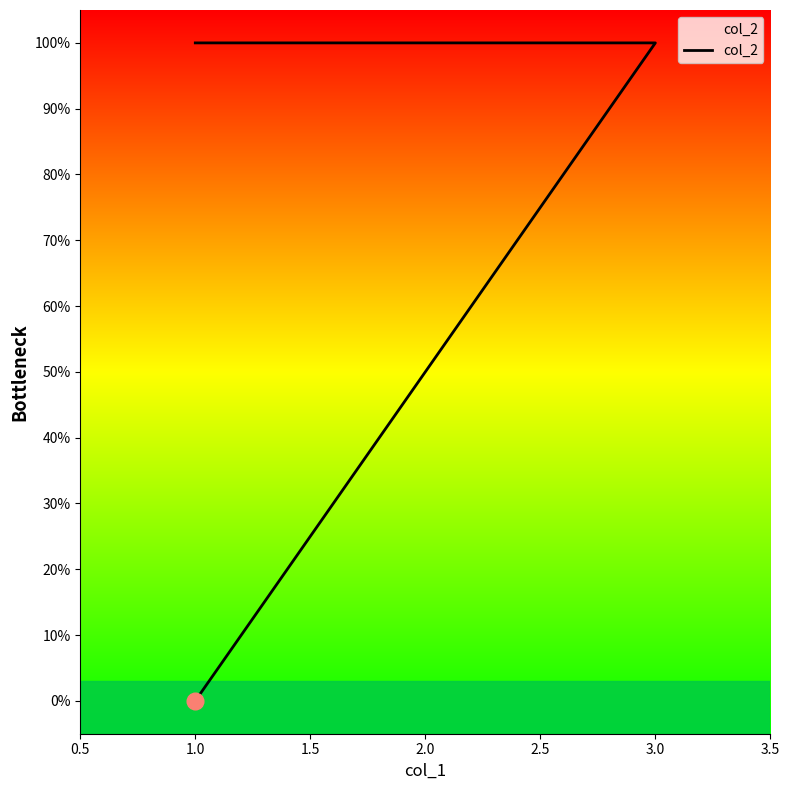

True or false: the data shows 1 at 1.0.

False